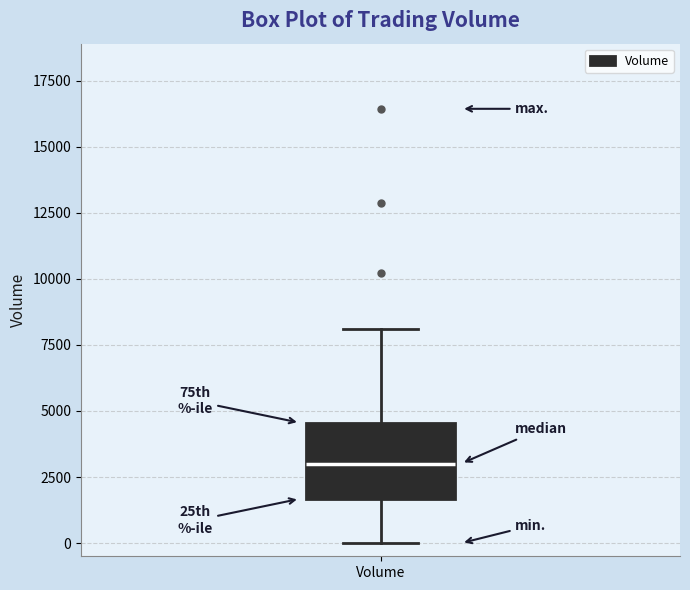

Read this box plot against the y-axis: the position of the median line, the range covered by the box, and the ends of both whiskers. The values are not printed on the chart, so give them approximately, as read against the axis.

median 3000, box 1500 to 4500, whiskers 0 to 8000